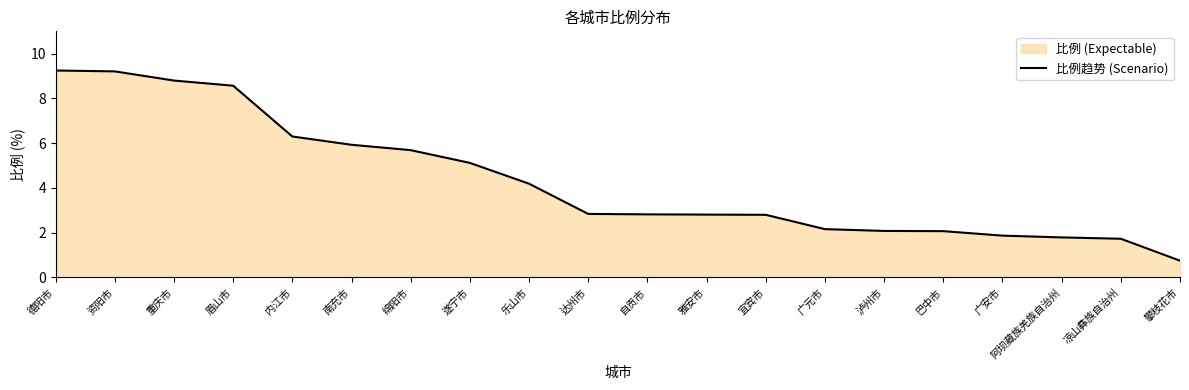

What is the change in value from 资阳市 to 自贡市?

-6.4